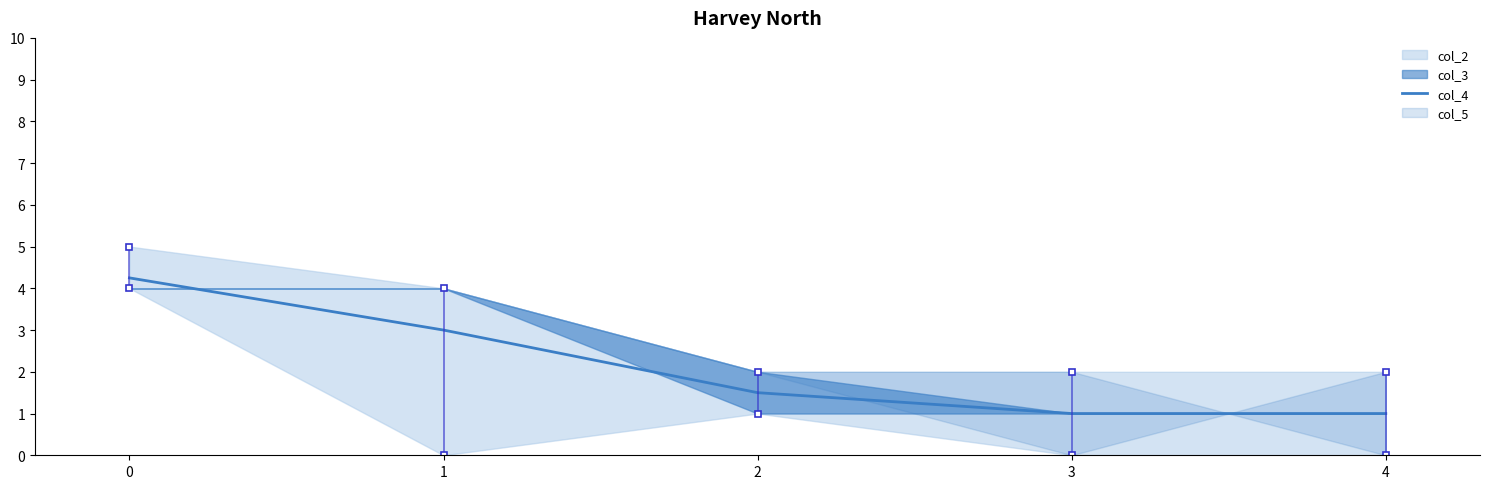

True or false: col_4 has a value of 1.7 at 3.

False